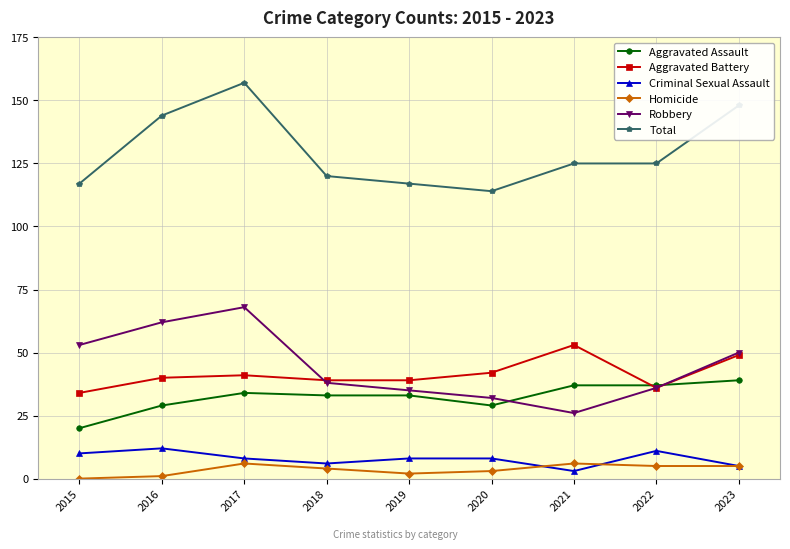

Reading right to left, extract all data points from this chart.

Aggravated Assault: 39	37	37	29	33	33	34	29	20
Aggravated Battery: 49	36	53	42	39	39	41	40	34
Criminal Sexual Assault: 5	11	3	8	8	6	8	12	10
Homicide: 5	5	6	3	2	4	6	1	0
Robbery: 50	36	26	32	35	38	68	62	53
Total: 148	125	125	114	117	120	157	144	117